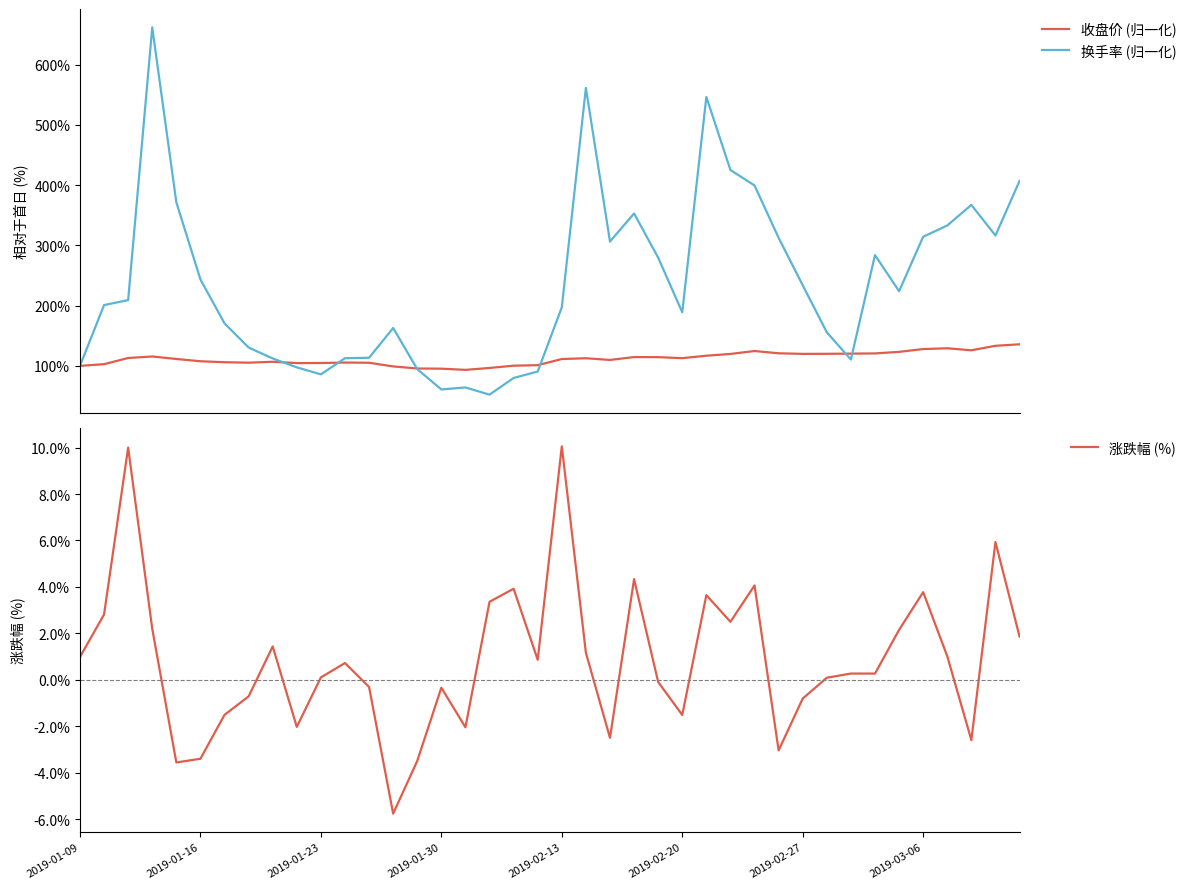

Between which two adjacent categories do 换手率 (归一化) and 收盘价 (归一化) first intersect?

8 and 9